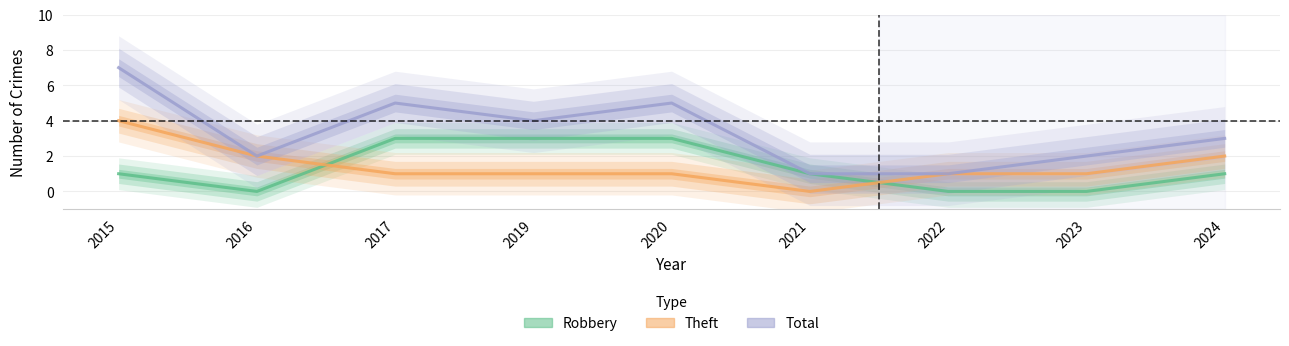

Rank the series by their maximum value, from highest to lowest.

Total, Theft, Robbery